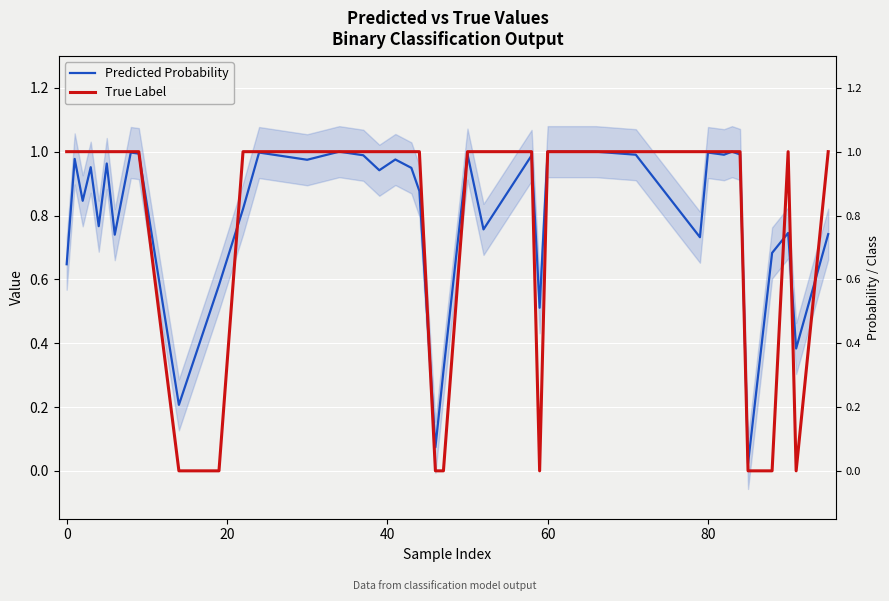

What is the maximum value for True Label?

1.0